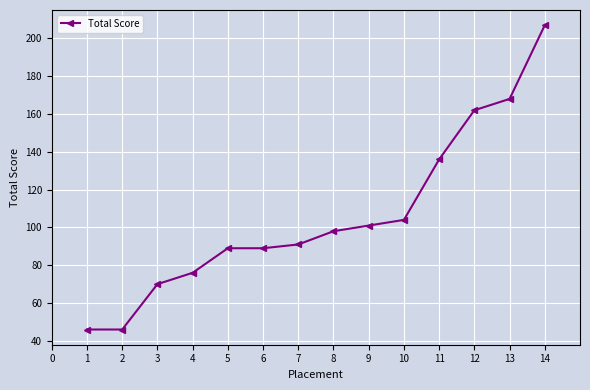

What is the greatest value displayed?

207